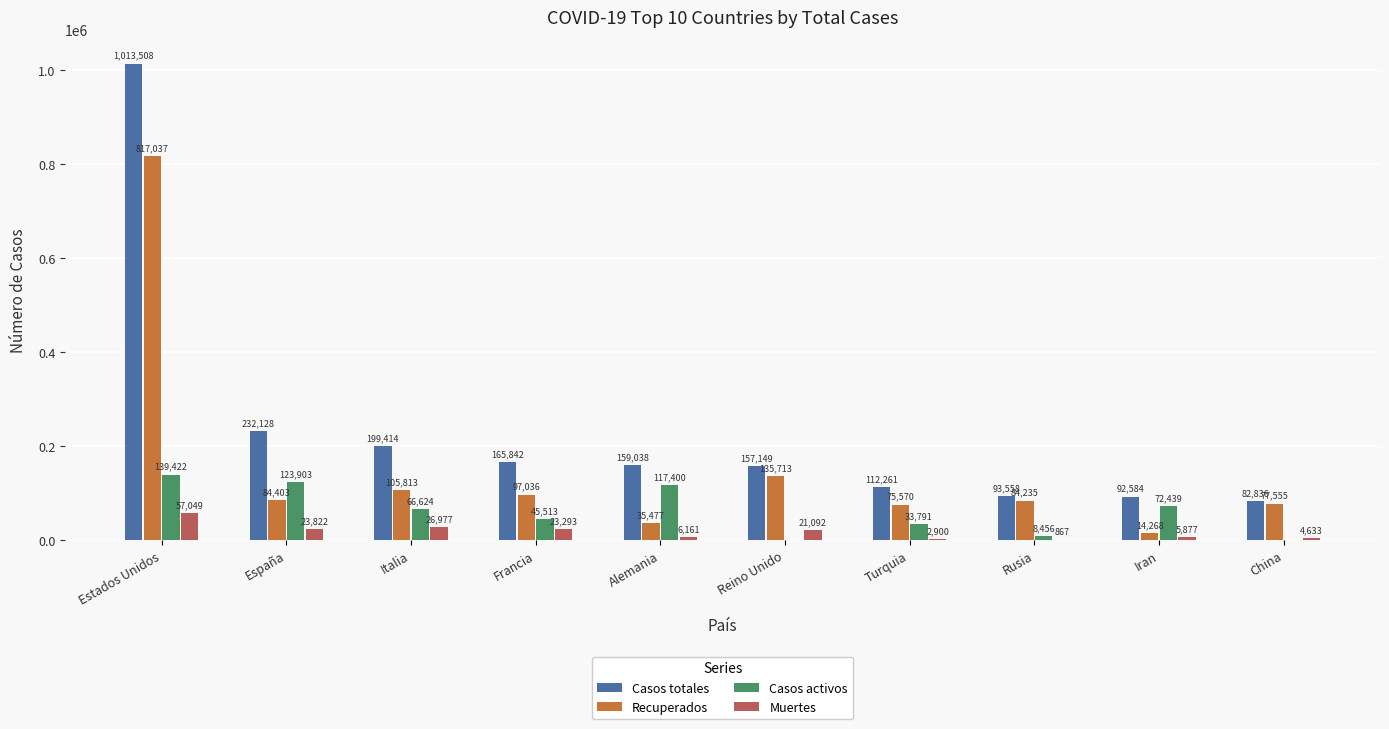

How many groups of bars are there?

10